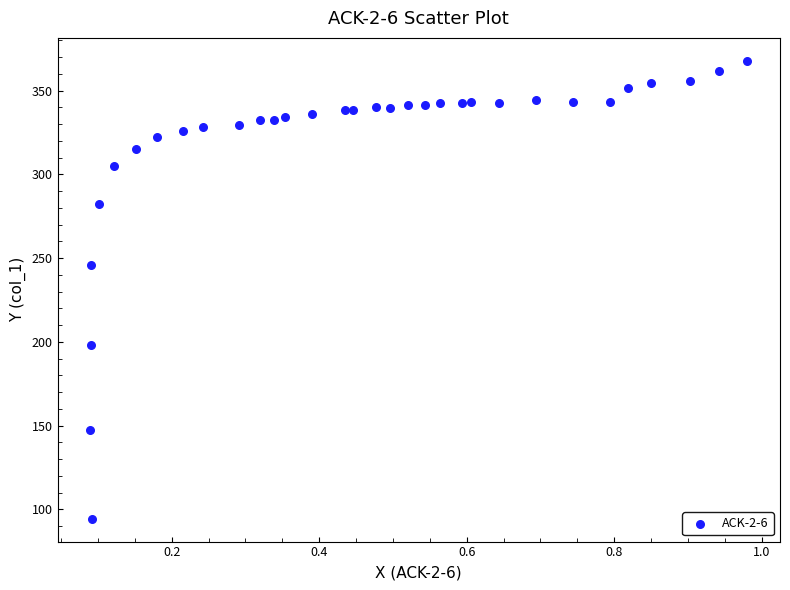

What is the range of Y values (max minus min)?

273.4